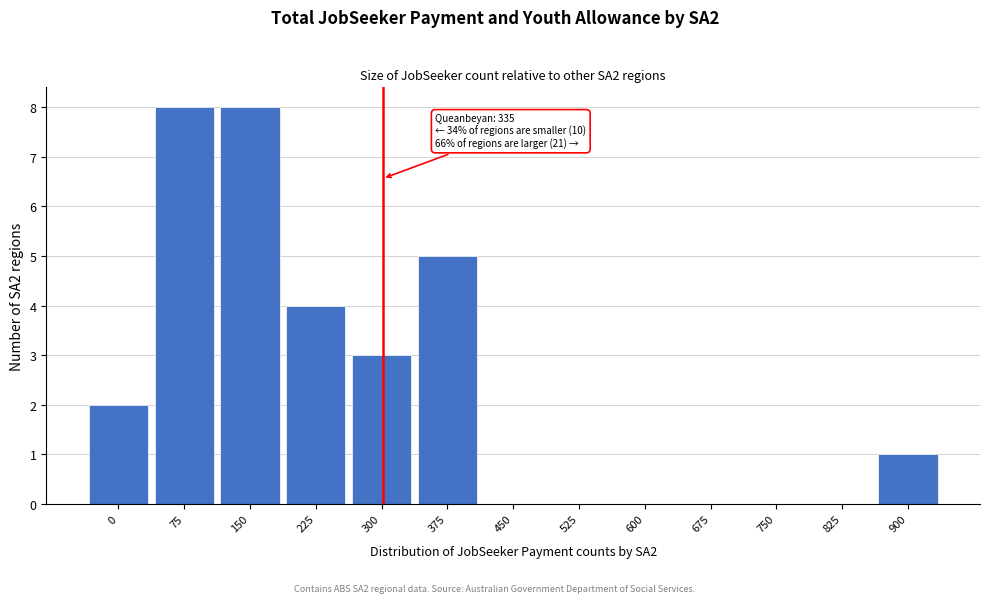

Reading right to left, extract all data points from this chart.

900=1	825=0	750=0	675=0	600=0	525=0	450=0	375=5	300=3	225=4	150=8	75=8	0=2